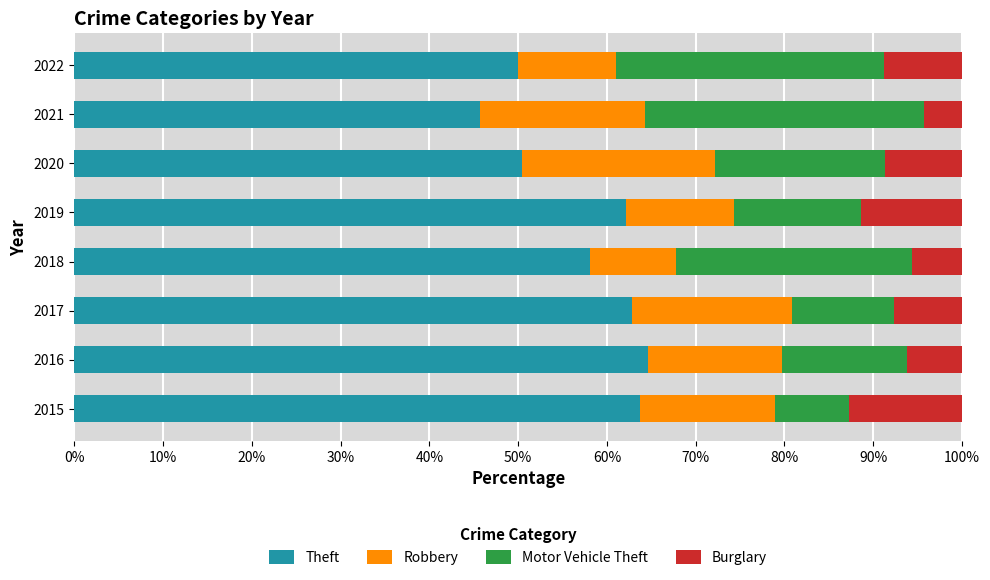

True or false: Theft has a value of 99.9 at 2019.

False